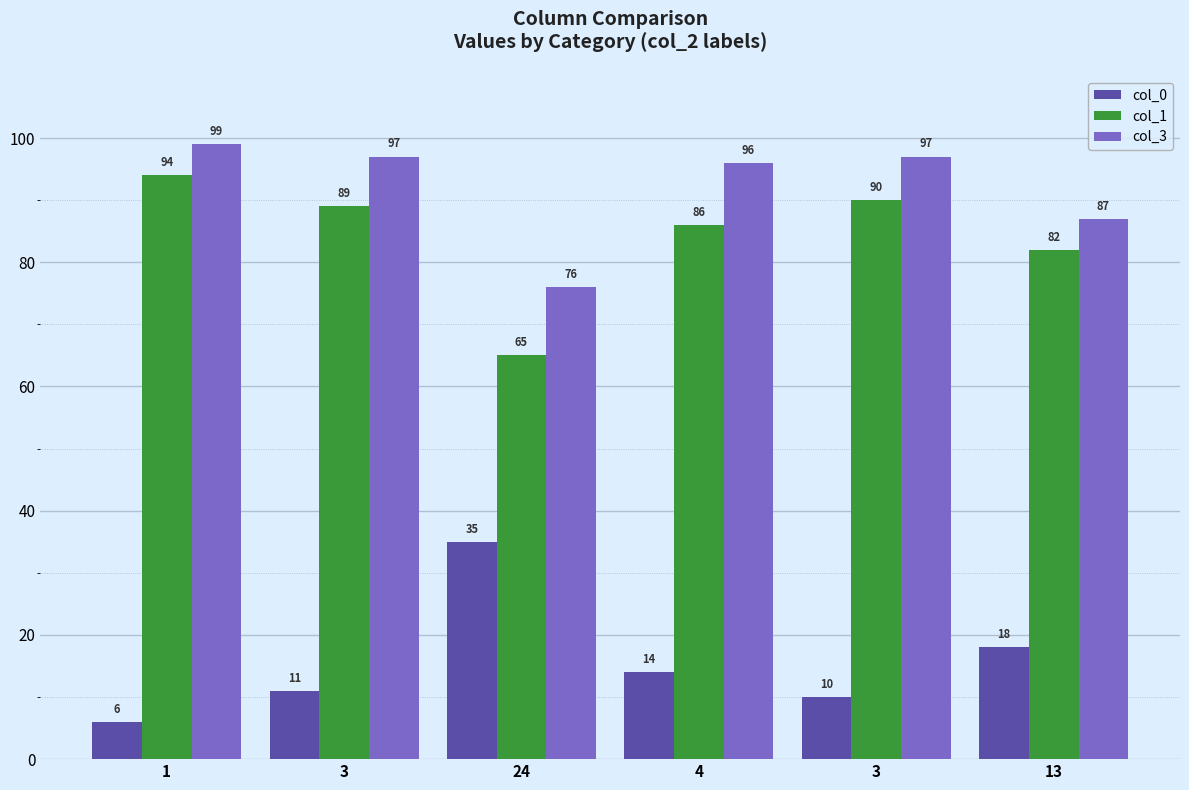

List the labels in order of col_1 value, largest first.

1, 3, 3, 4, 13, 24